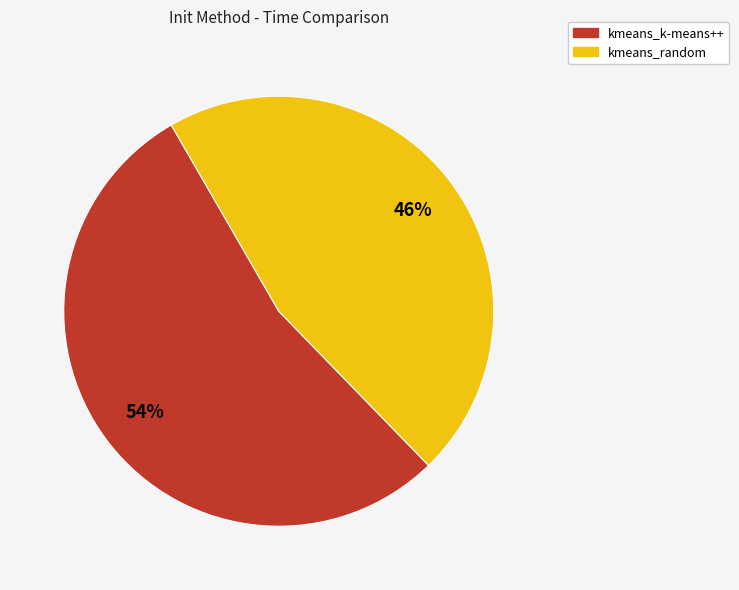

What percentage is the kmeans_k-means++ slice, to the nearest percent?

54%